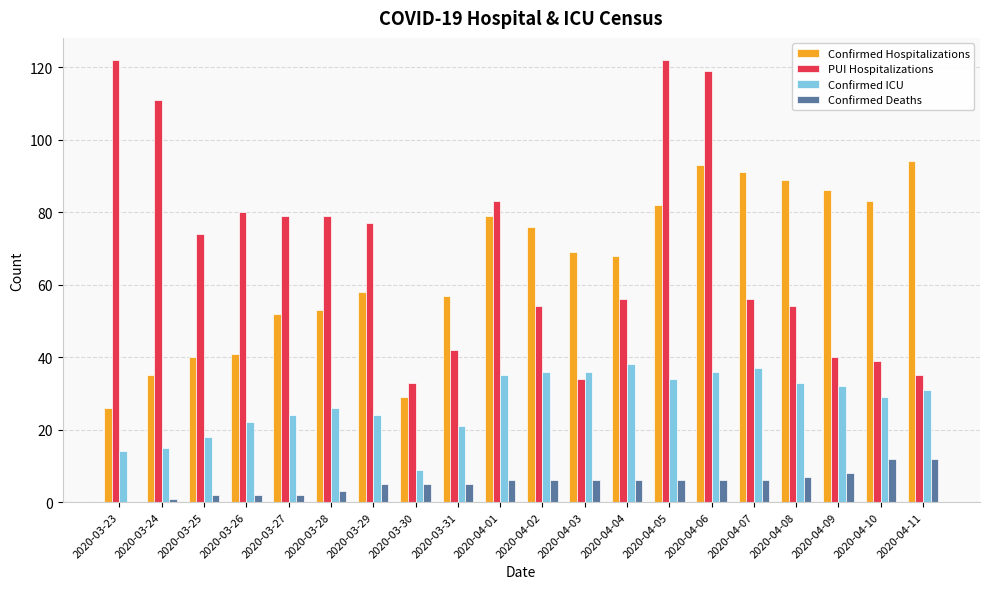

Which series changed the most between 2020-04-03 and 2020-04-05?

PUI Hospitalizations